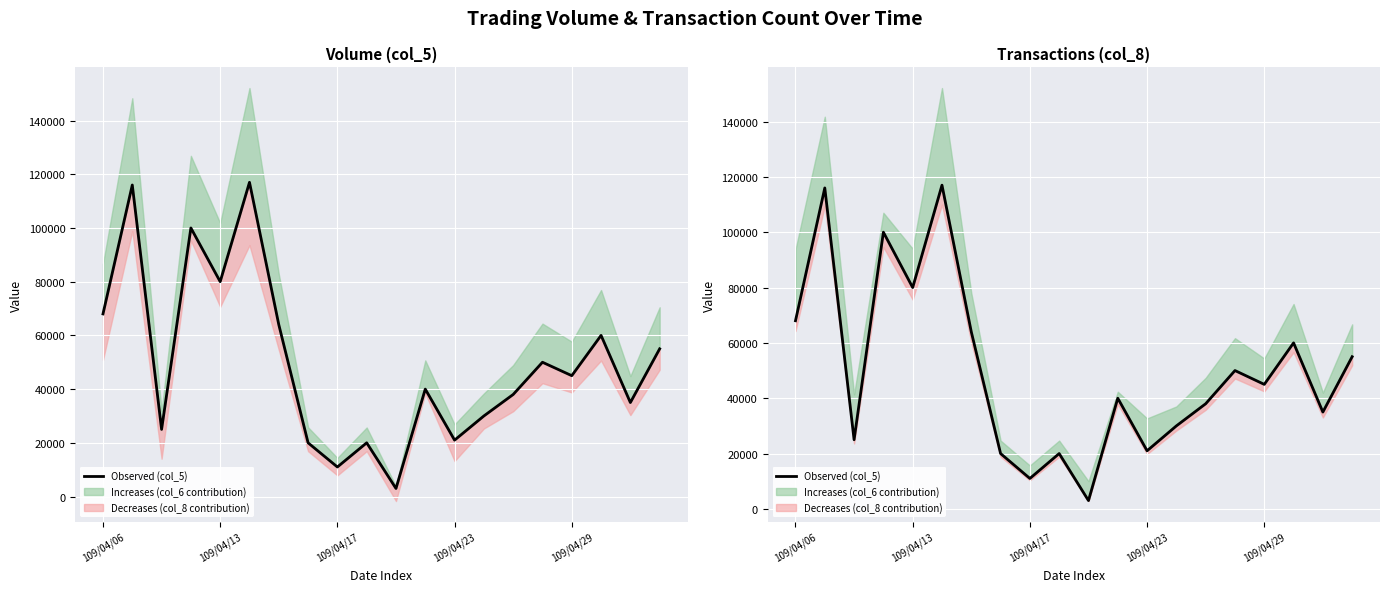

Is it true that the value at 109/04/17 is 11000?

True